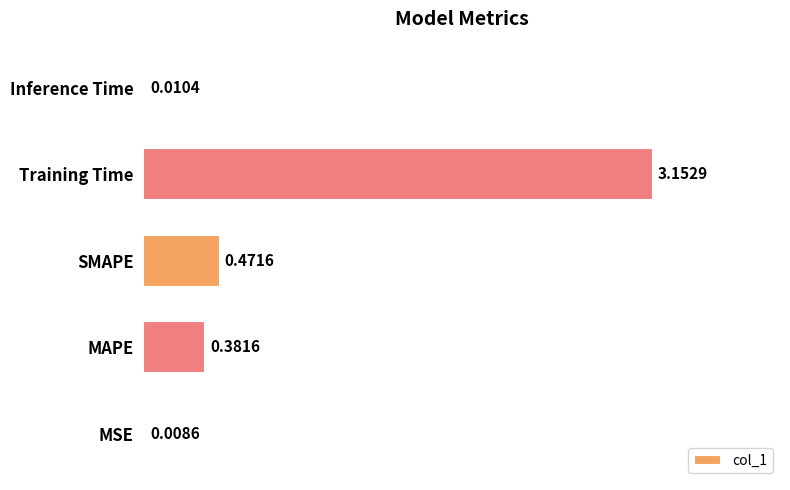

Where is the data nearest to the value 1?

SMAPE